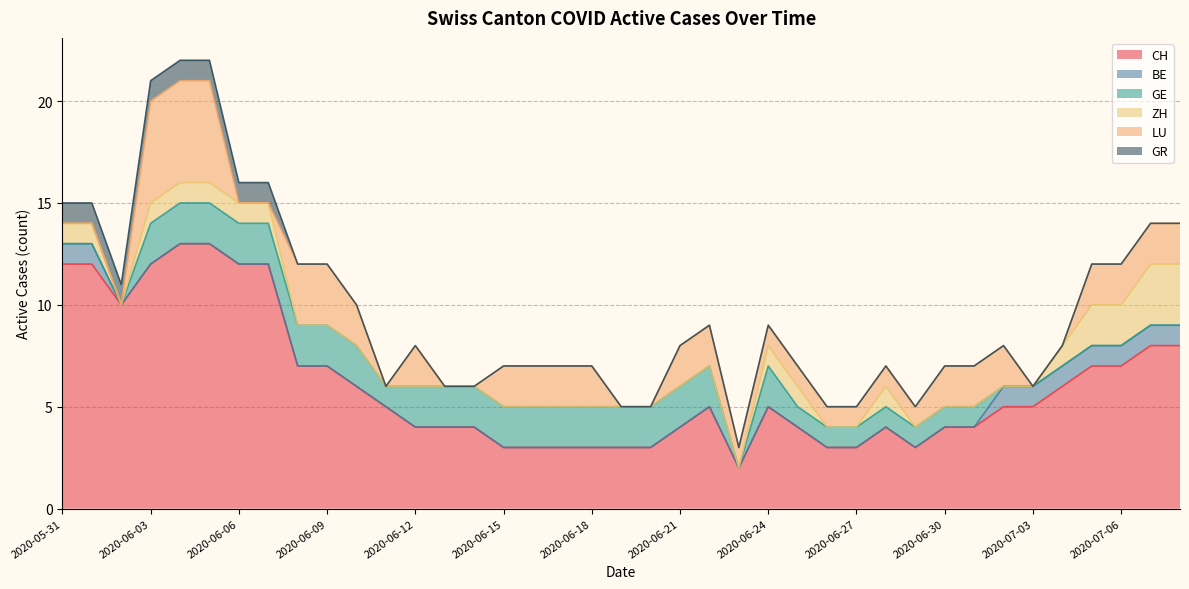

What is the difference between the second highest and second lowest values in the GE series?

2